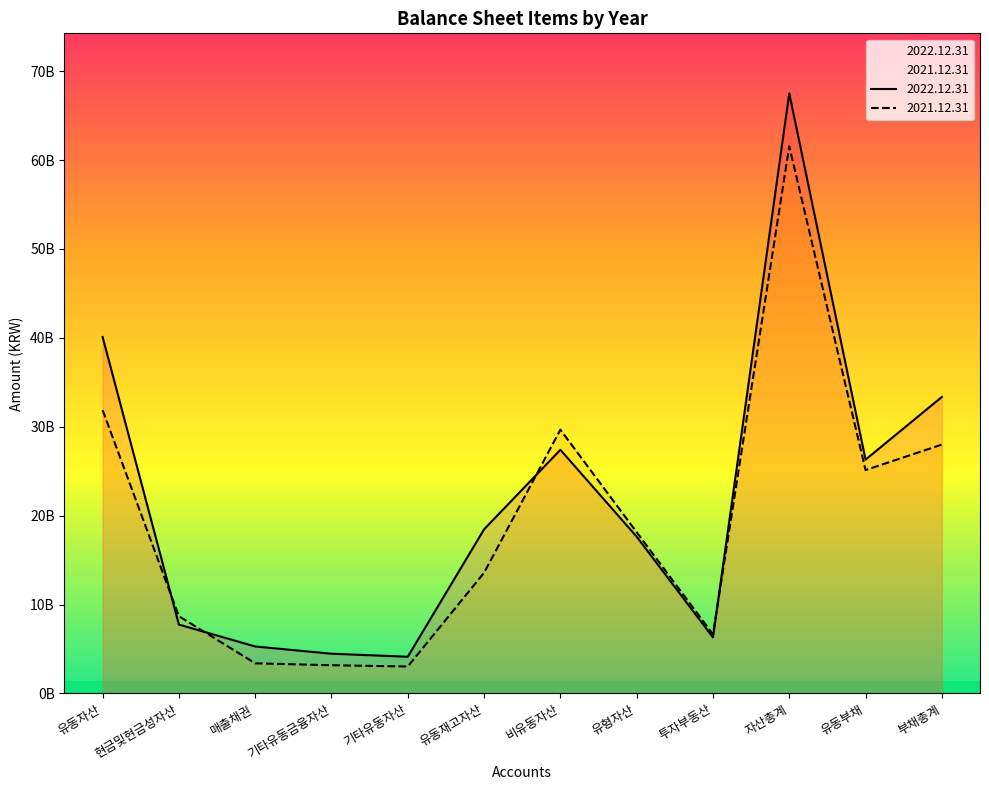

What is the smallest value displayed?

3031986240